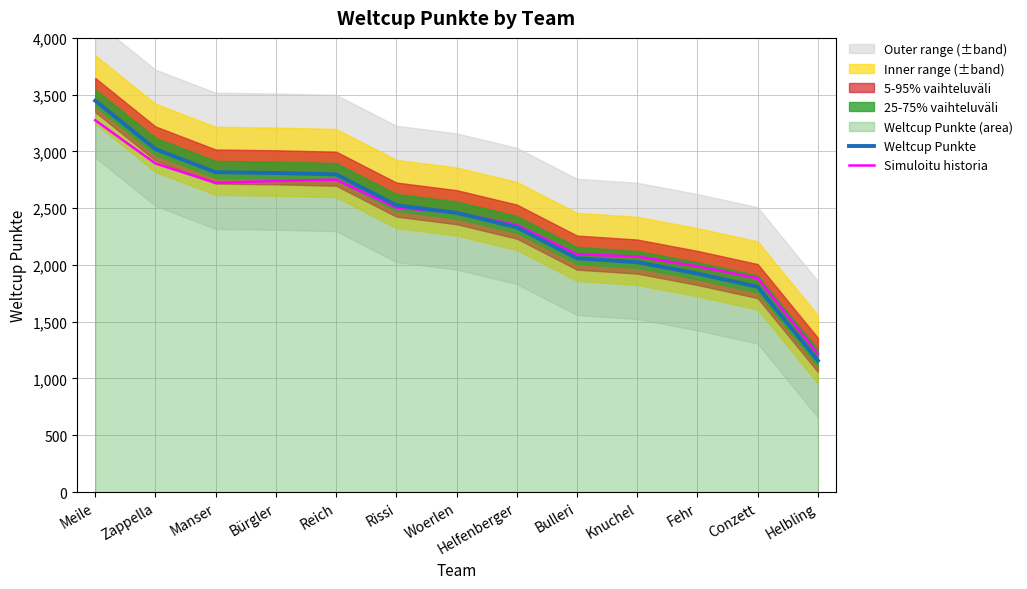

What is the label of the 9th point from the left?

Bulleri